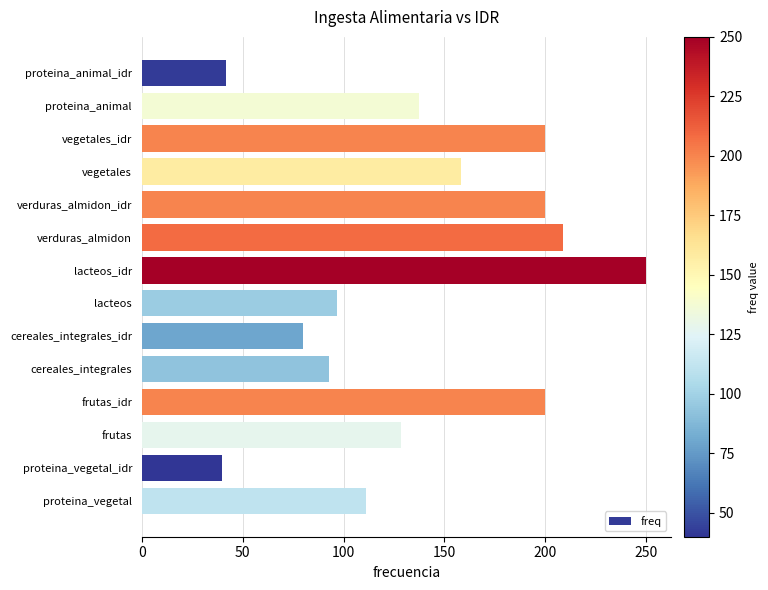

What is the label of the 12th bar from the top?

frutas